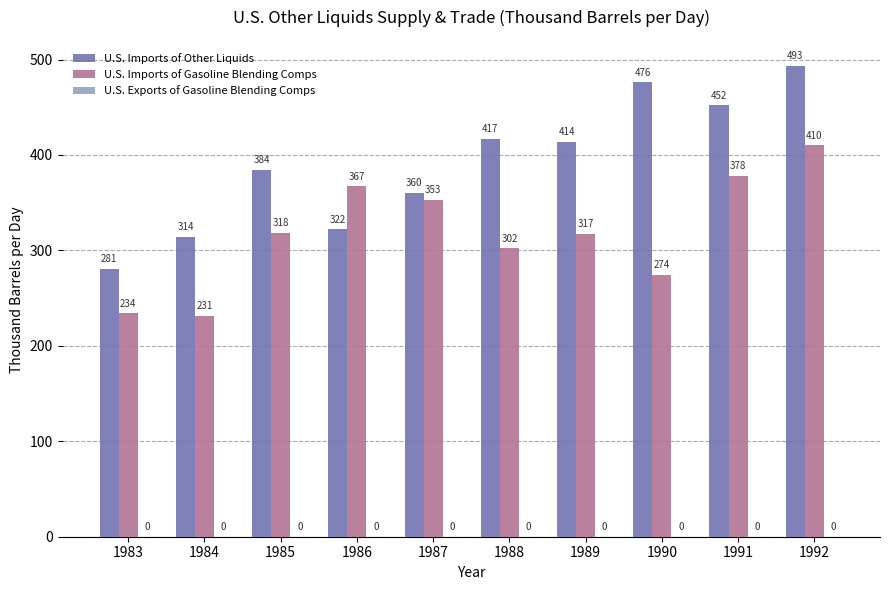

What is the average value of the U.S. Imports of Gasoline Blending Comps series?

318